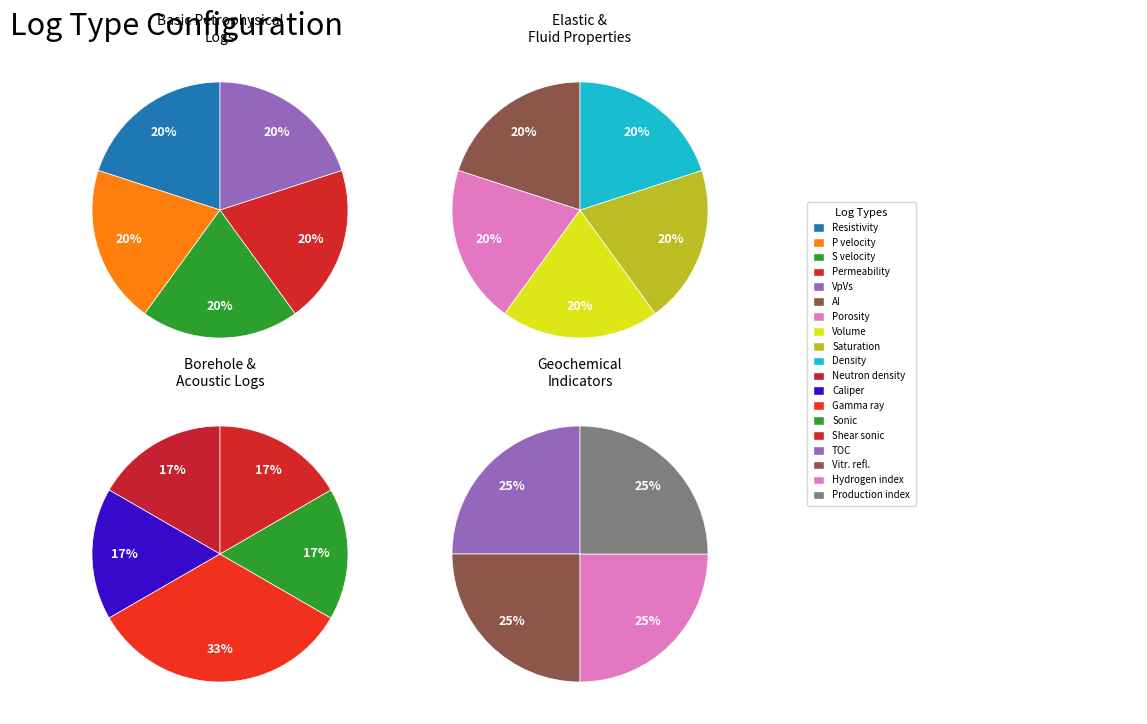

What is the change in value from Density to Gamma ray?

+1